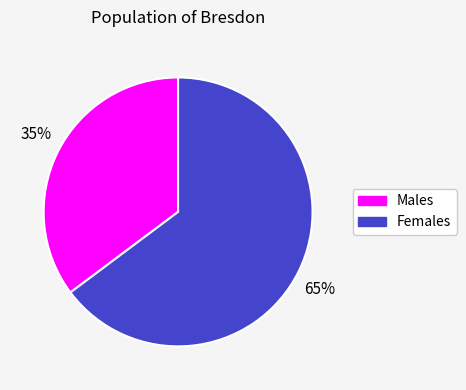

Is there any slice that represents more than half of the pie?

Yes